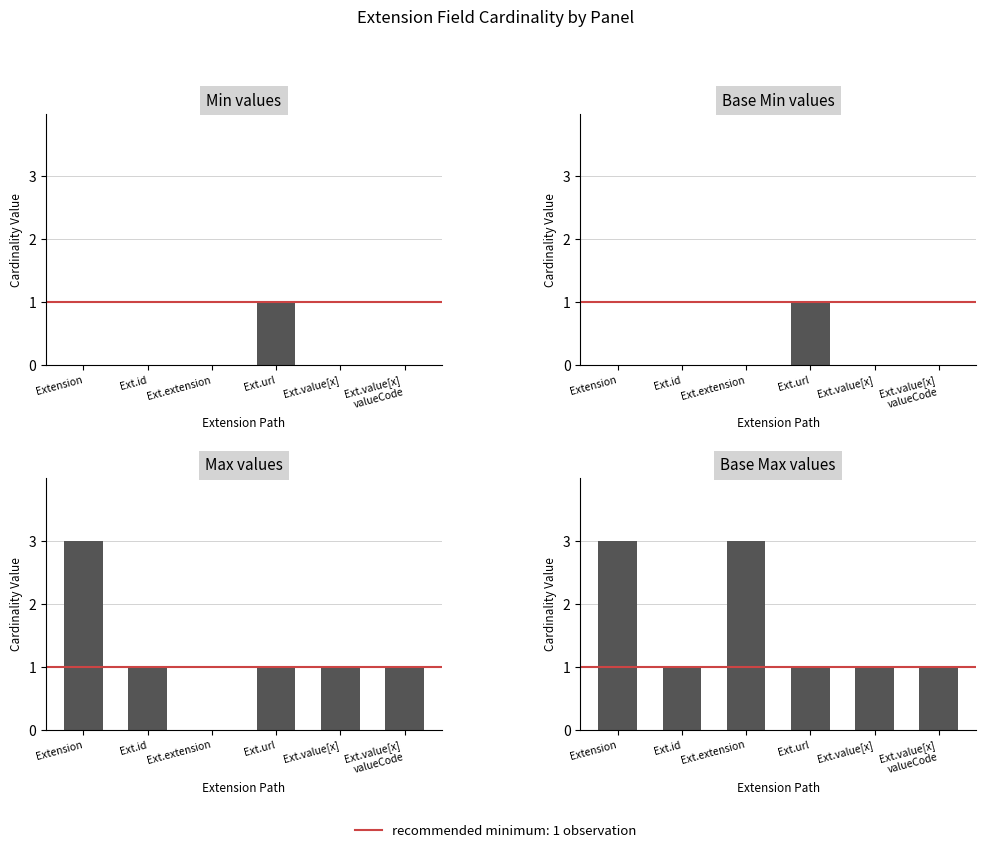

How many values in Base Min are above zero?

1